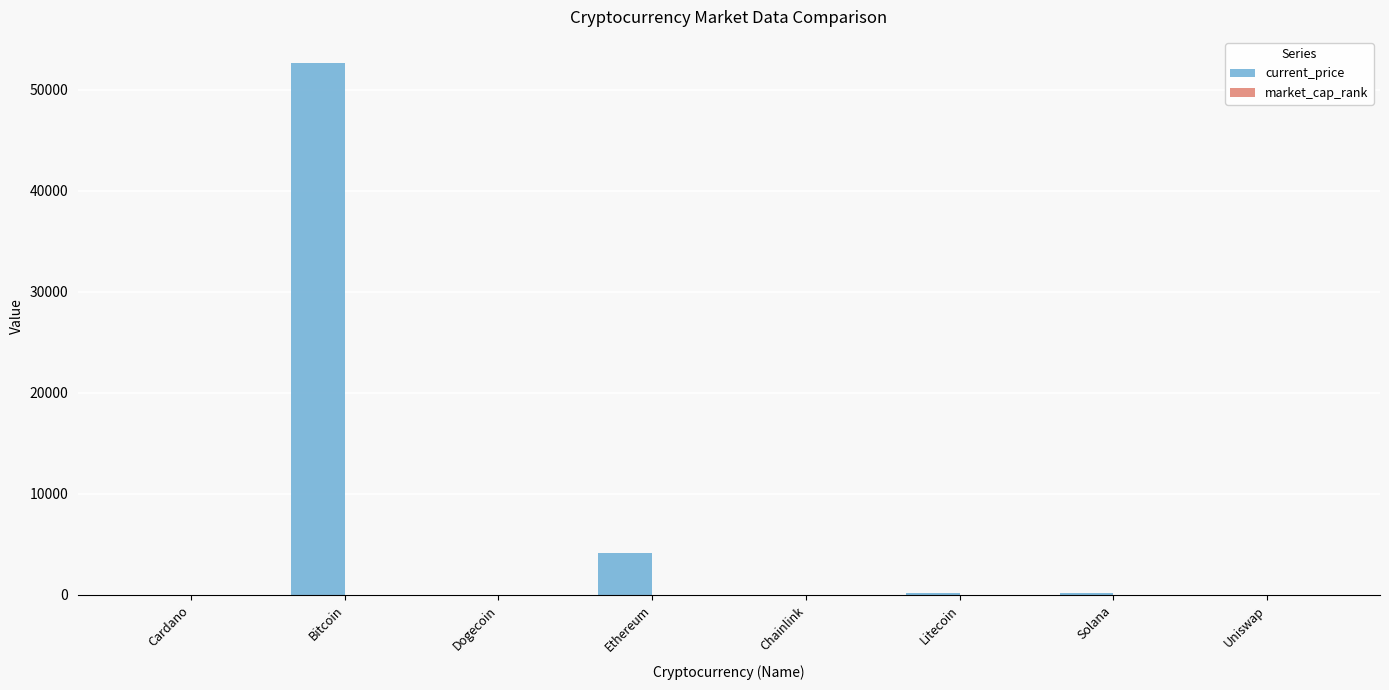

What is the maximum value shown in the chart?

52591.0